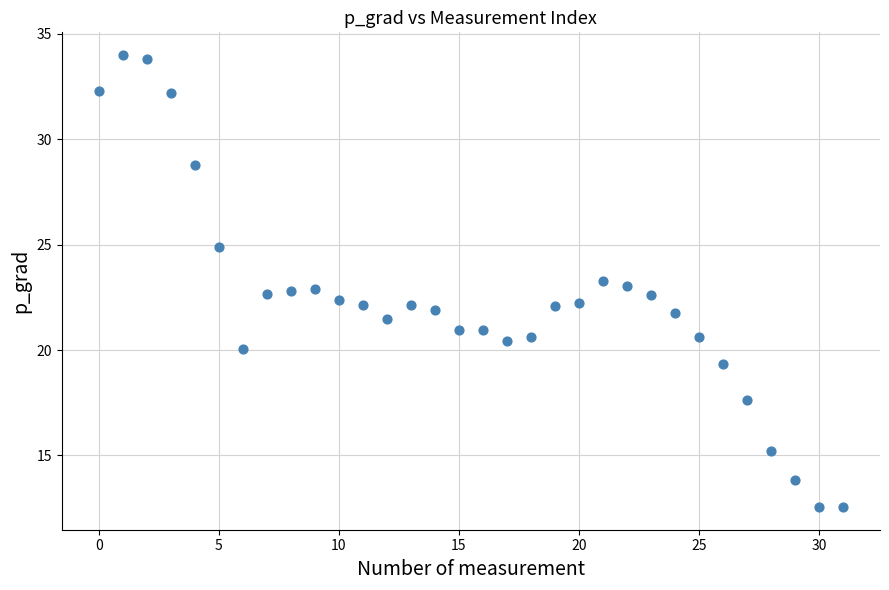

What is the range of Y values (max minus min)?

21.4